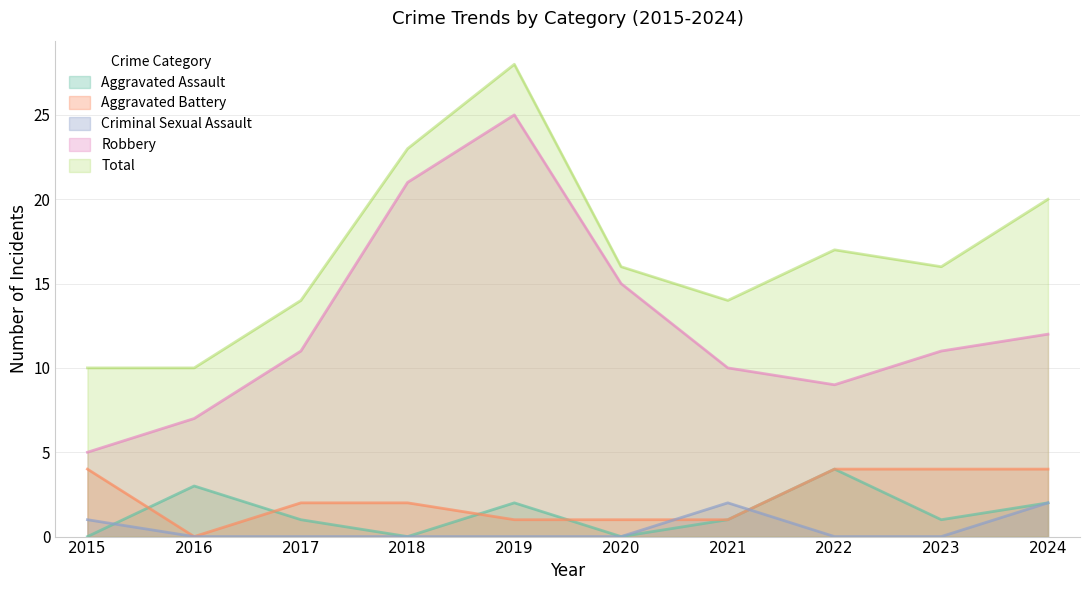

The Aggravated Battery series shows 2 at 2017. True or false?

True